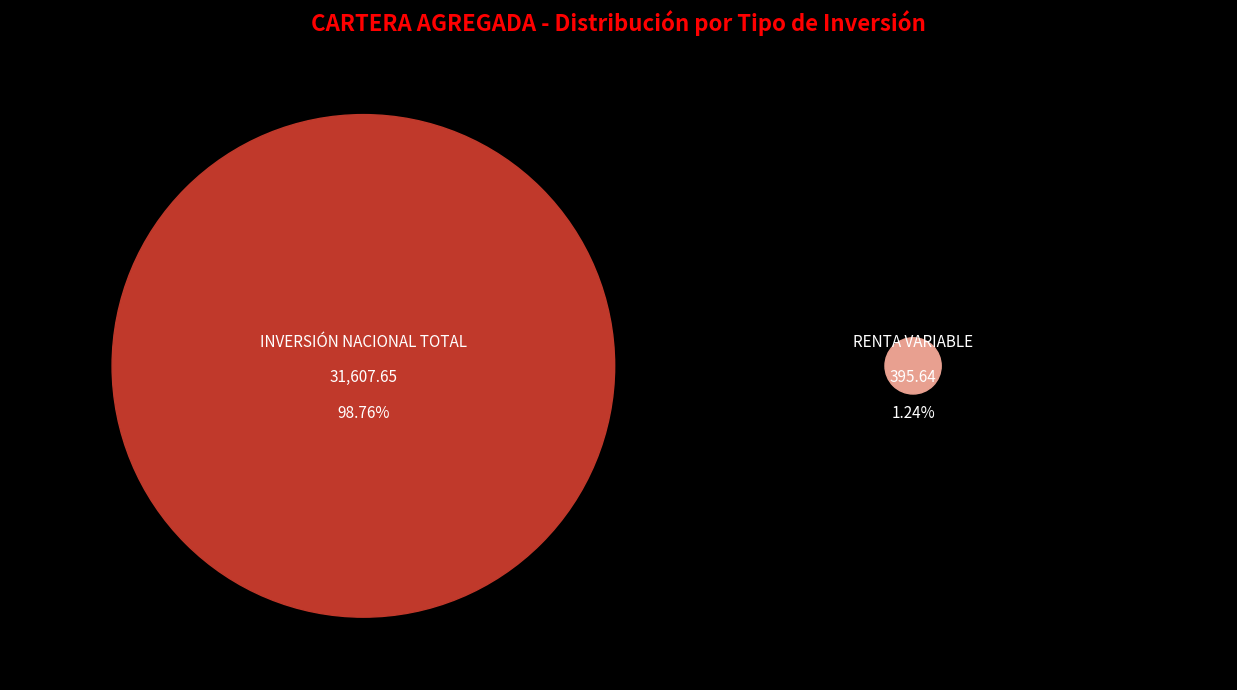

Which slice is the largest?

INVERSIÓN NACIONAL TOTAL